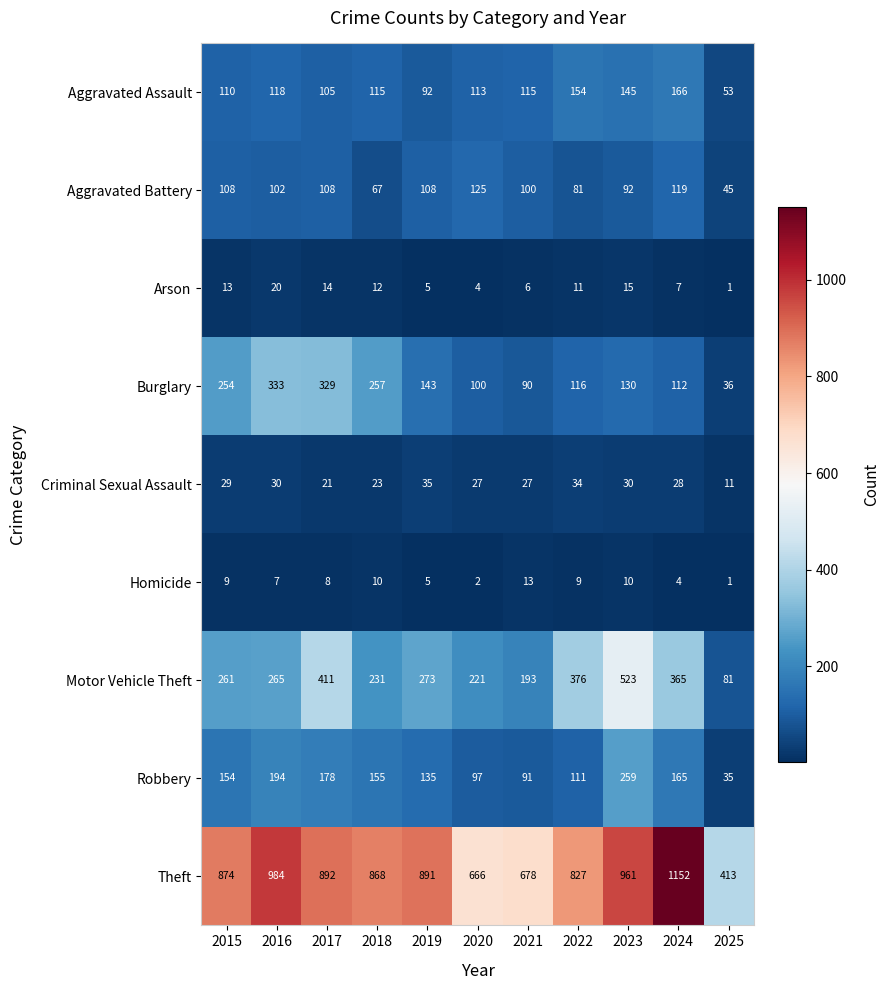

The value of Burglary at 2020 is 166. True or false?

False